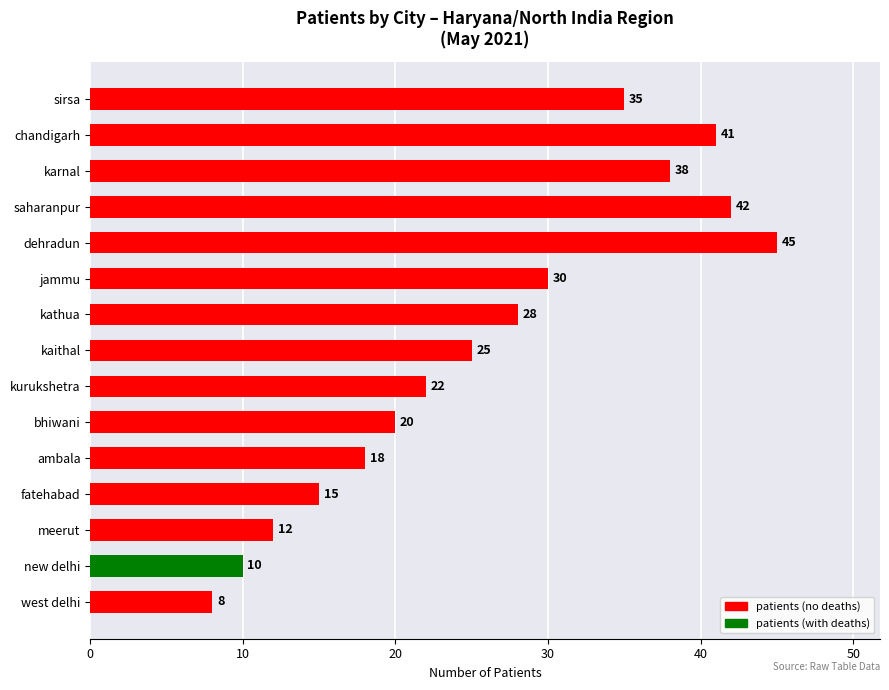

Where is the data nearest to the value 26?

kaithal